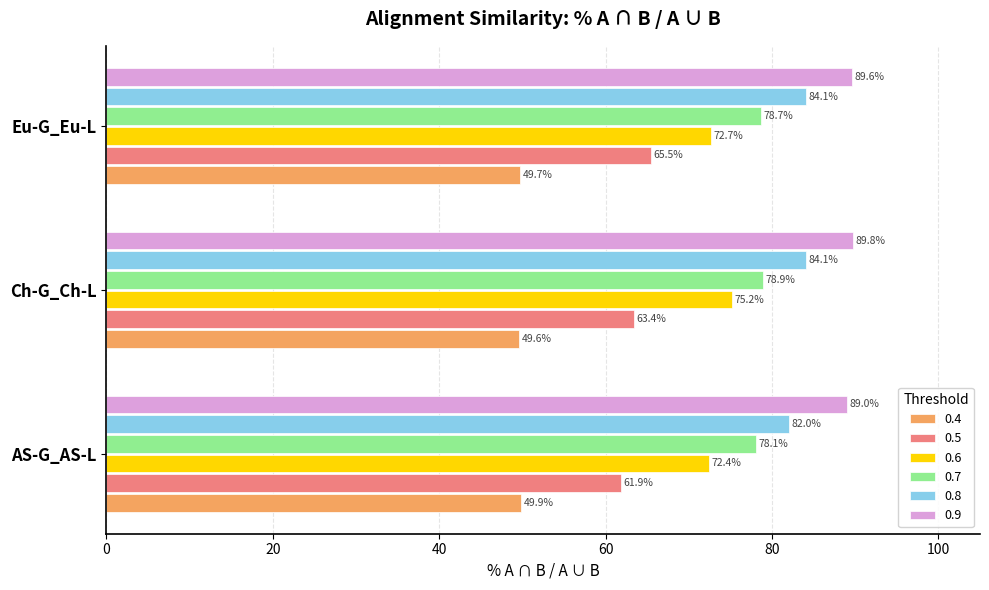

Which label corresponds to the smallest value in the chart?

Ch-G_Ch-L